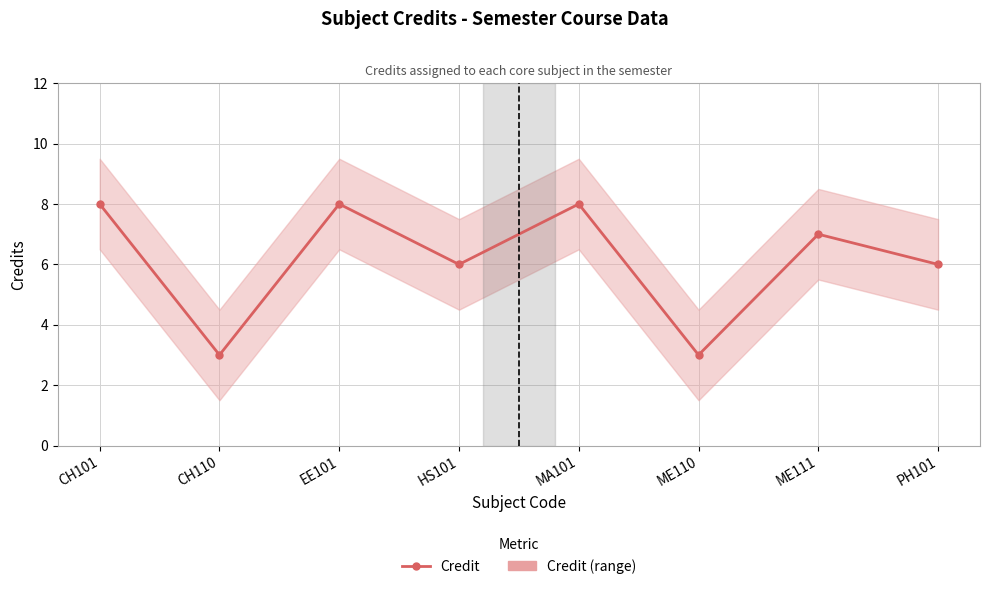

How many points are higher than both their immediate neighbors (excluding endpoints)?

3